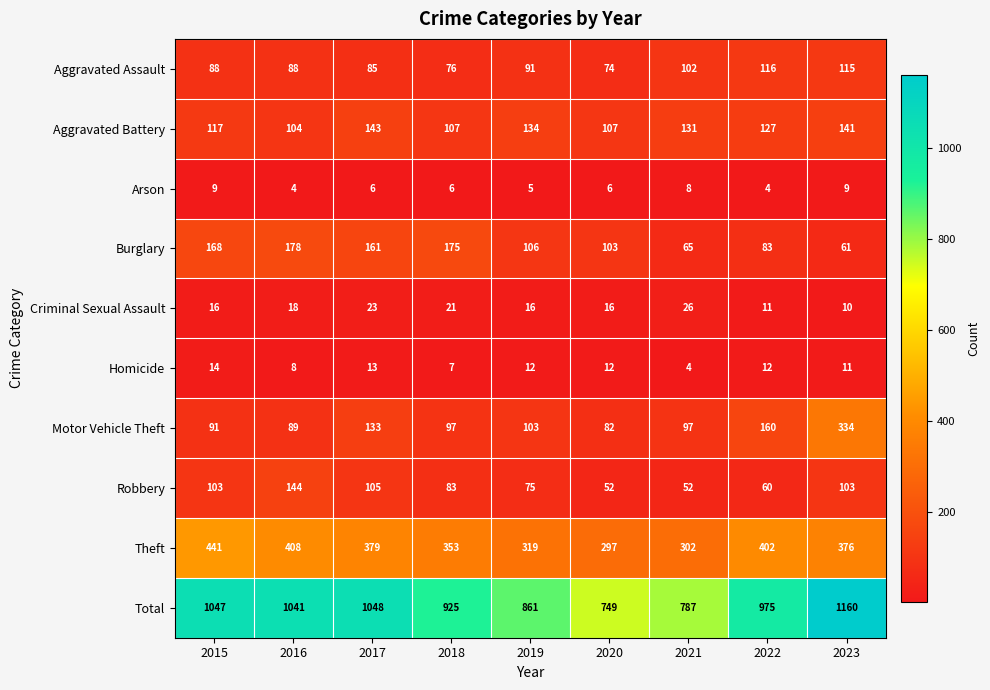

What is the difference between the Theft values at 2018 and 2019?

34